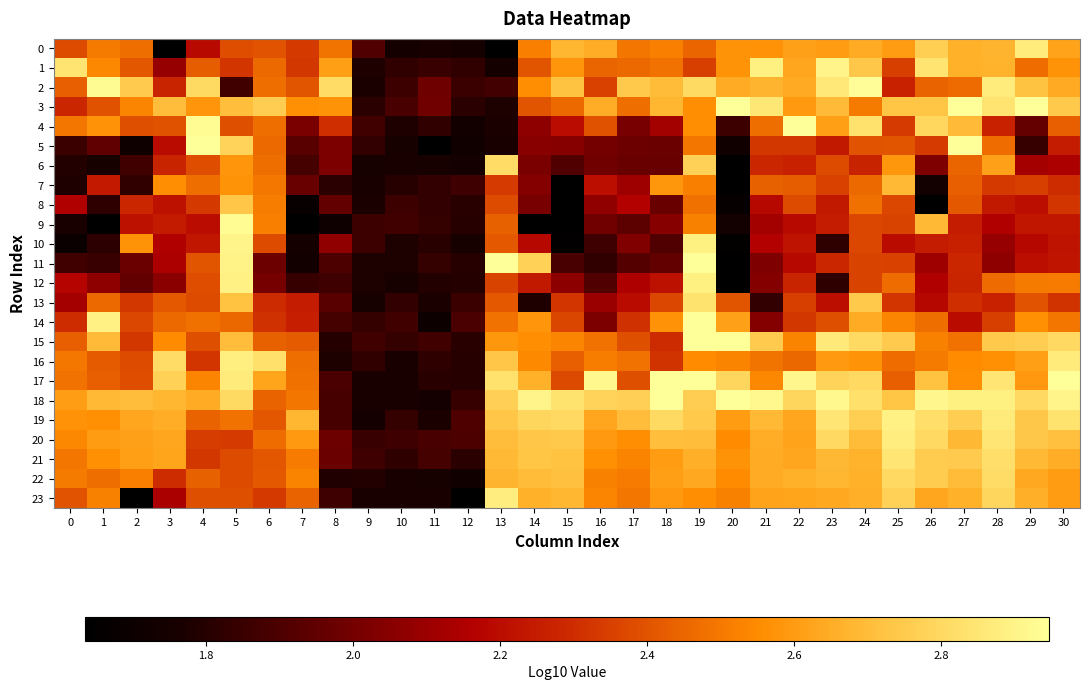

At which category is the sum across all series the highest?

19